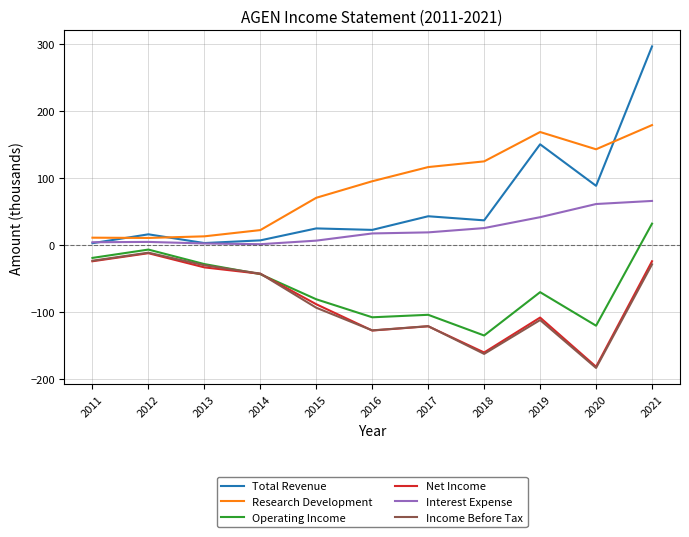

At which category is the sum across all series the highest?

2021